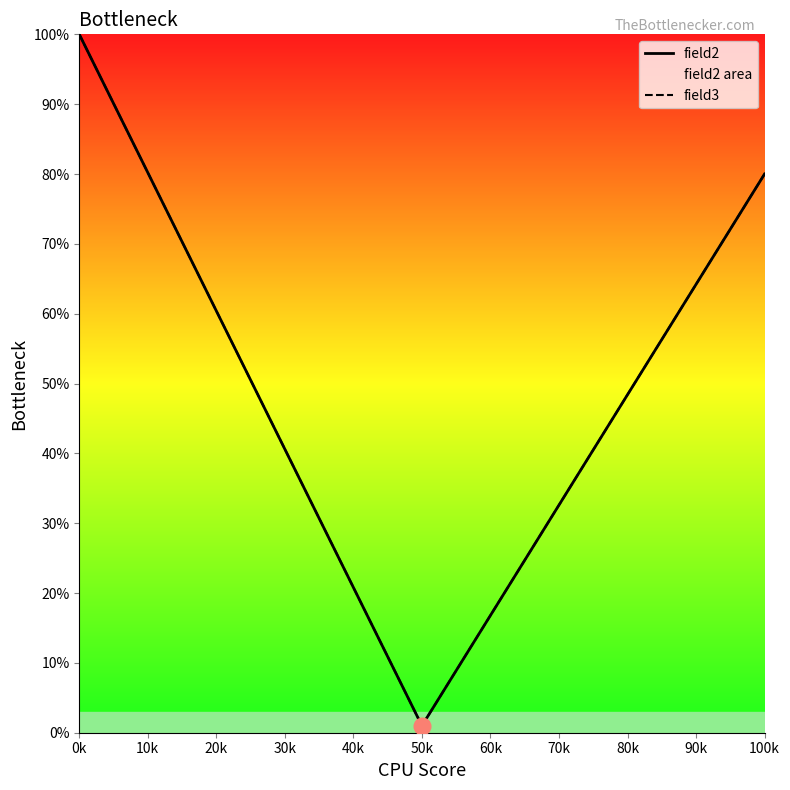

At which category is the sum across all series the highest?

0k